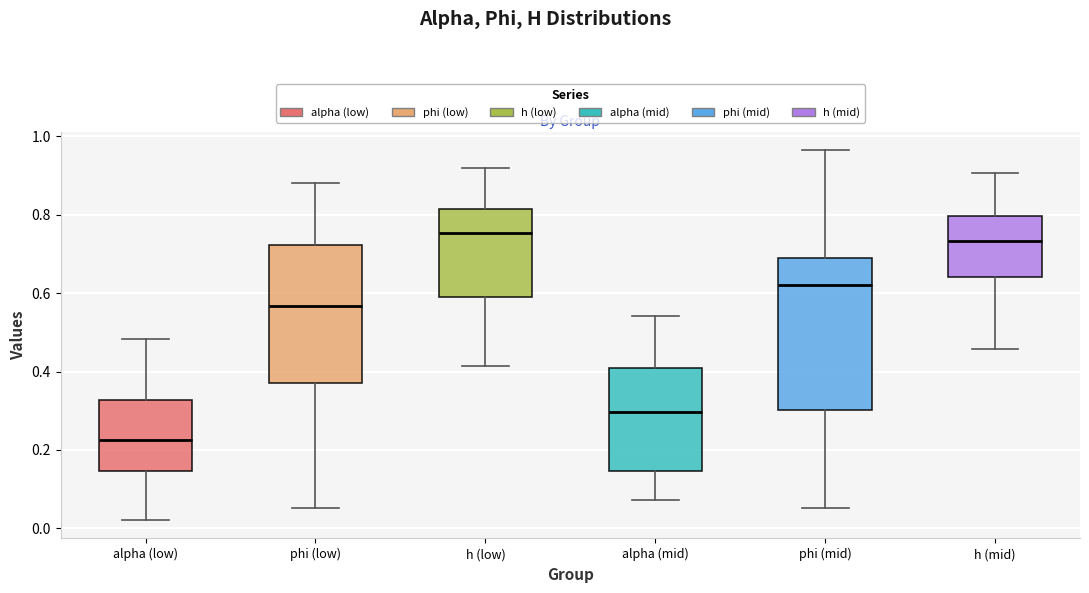

Which box is the tallest, from its lower edge to its upper edge?

phi (mid)